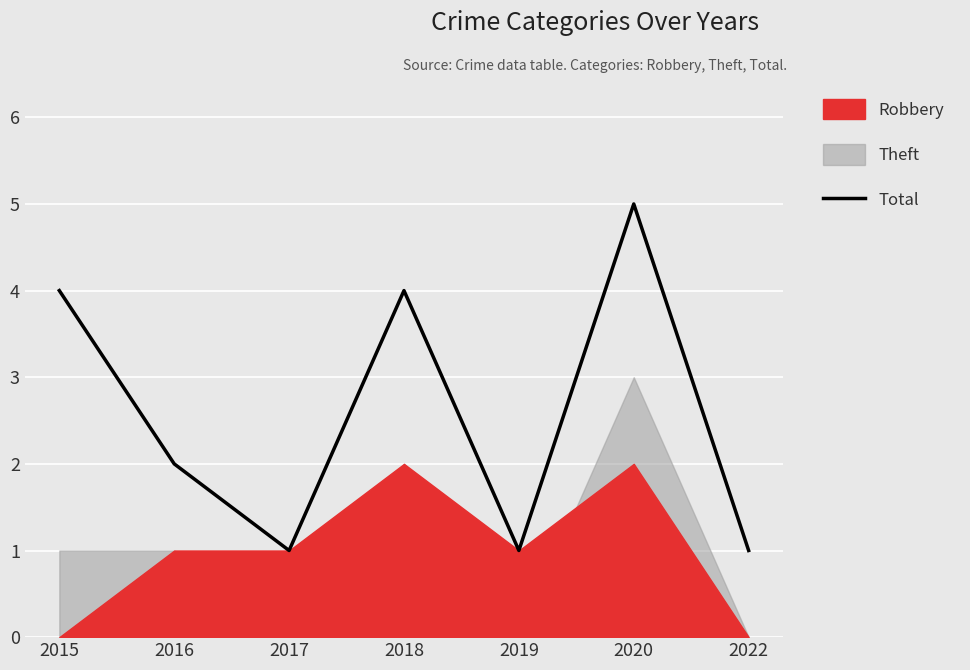

How many lines are shown in the chart?

1